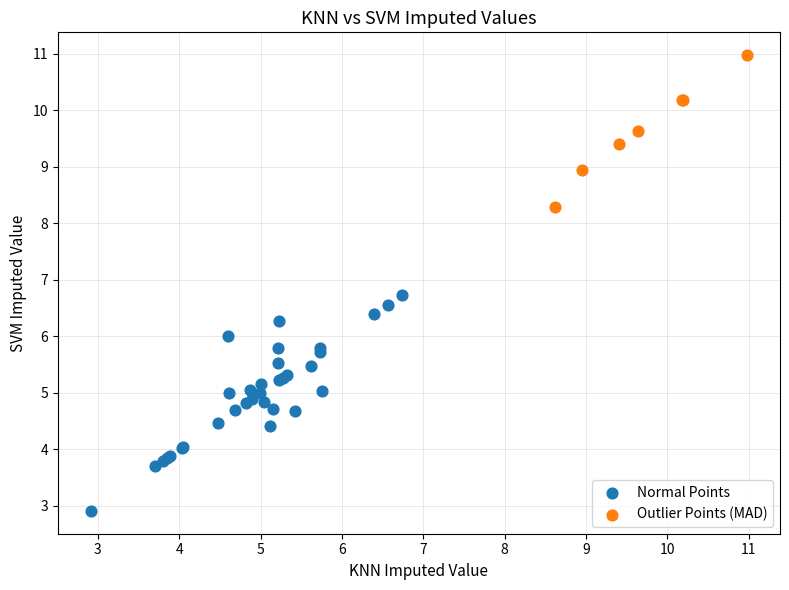

Which series has the largest Y range (max minus min)?

Normal Points